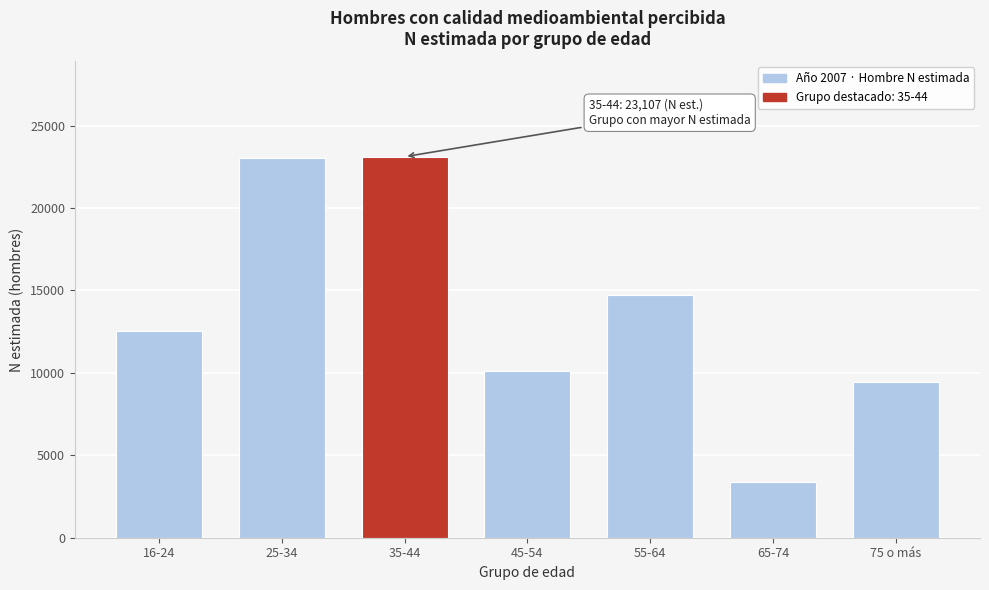

The value at 65-74 is 5976. True or false?

False